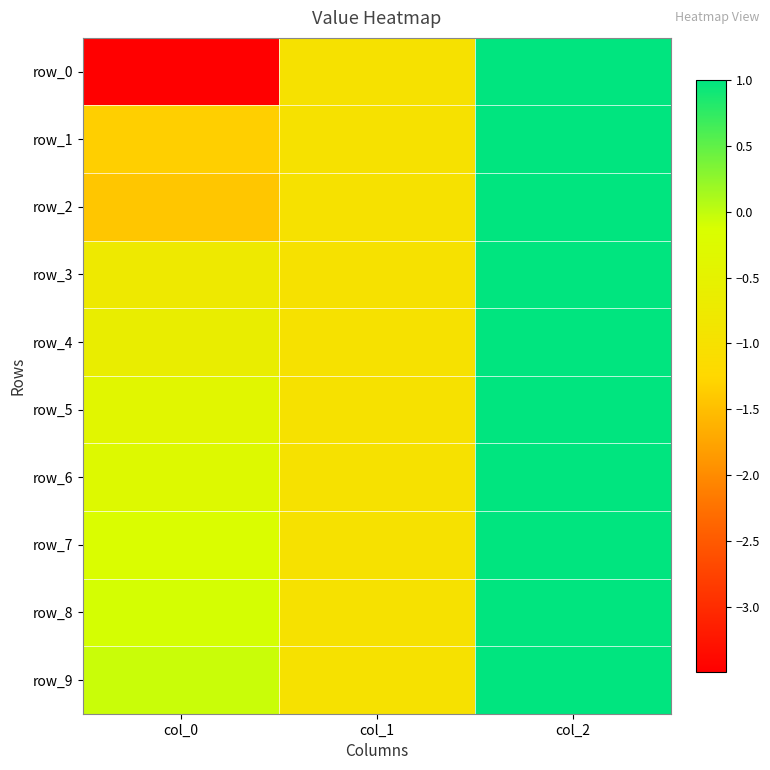

How many series are shown in this chart?

10